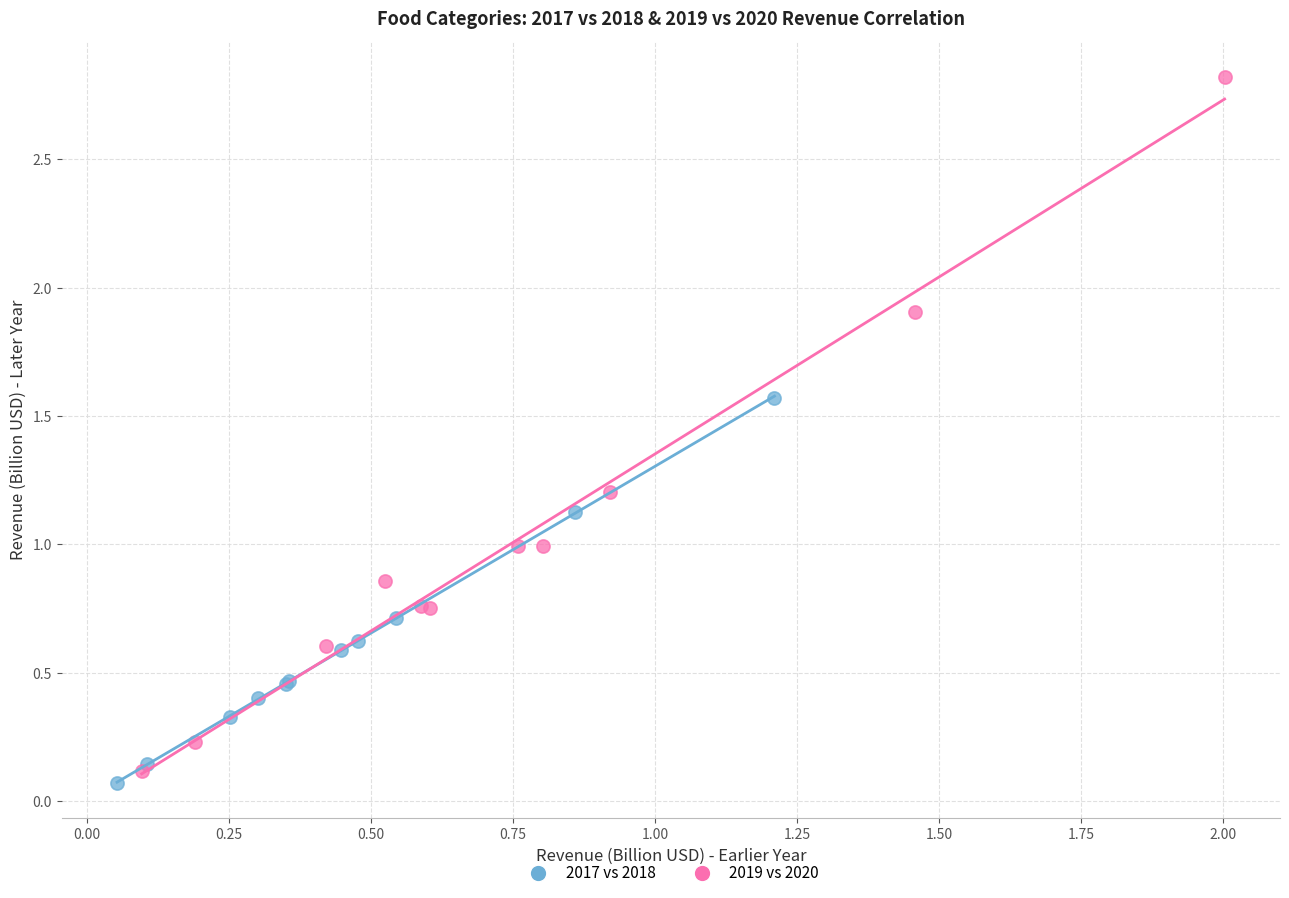

Which series contains the lowest Y value?

2017 vs 2018